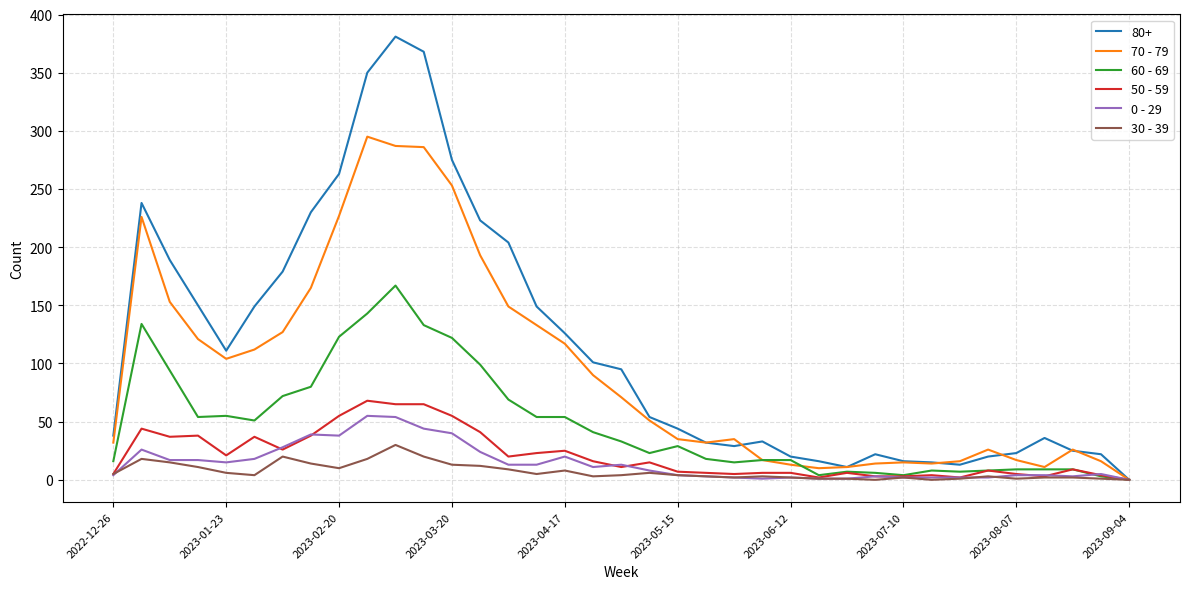

Which series has the widest spread of values?

80+